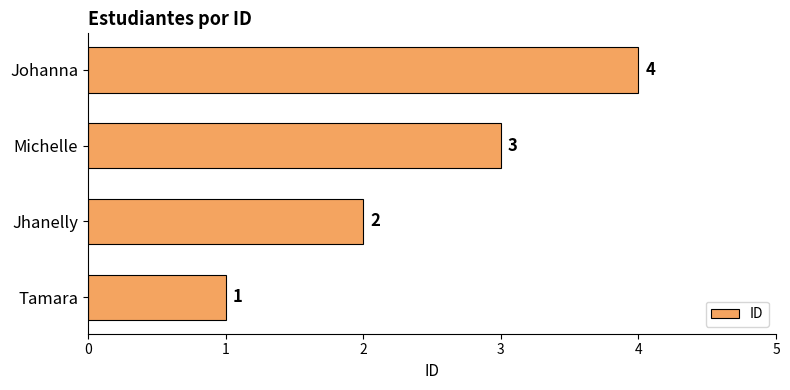

List the labels in order of value, largest first.

Johanna, Michelle, Jhanelly, Tamara